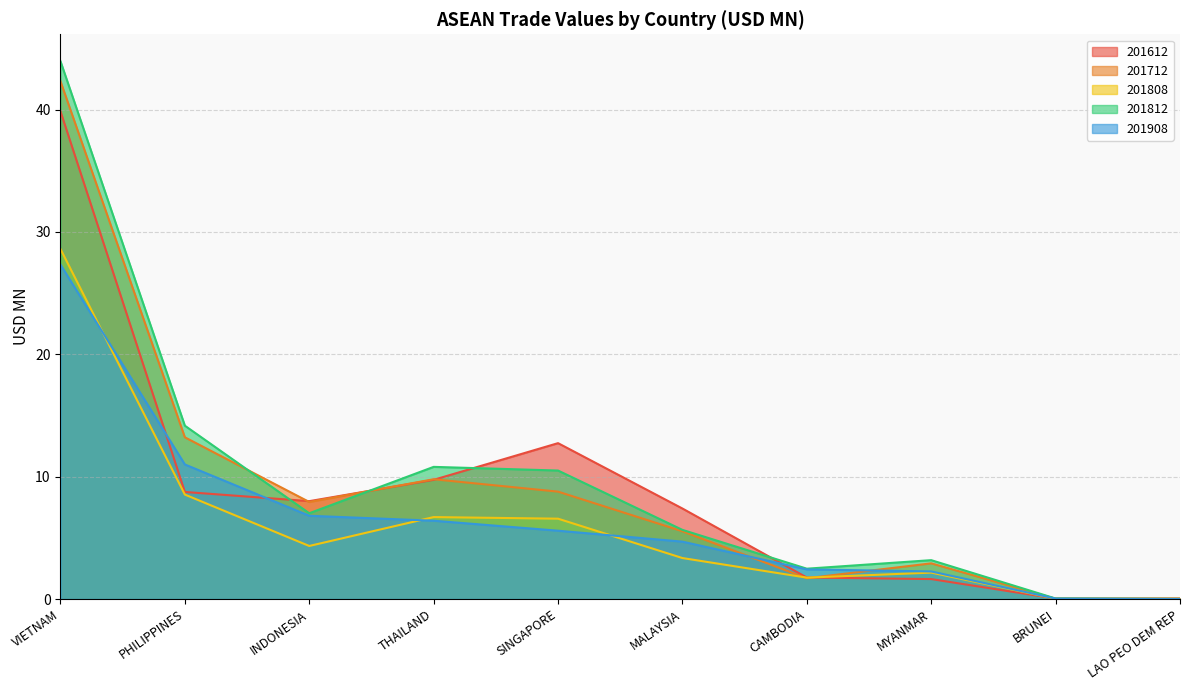

Which series has the largest total across all categories?

201812